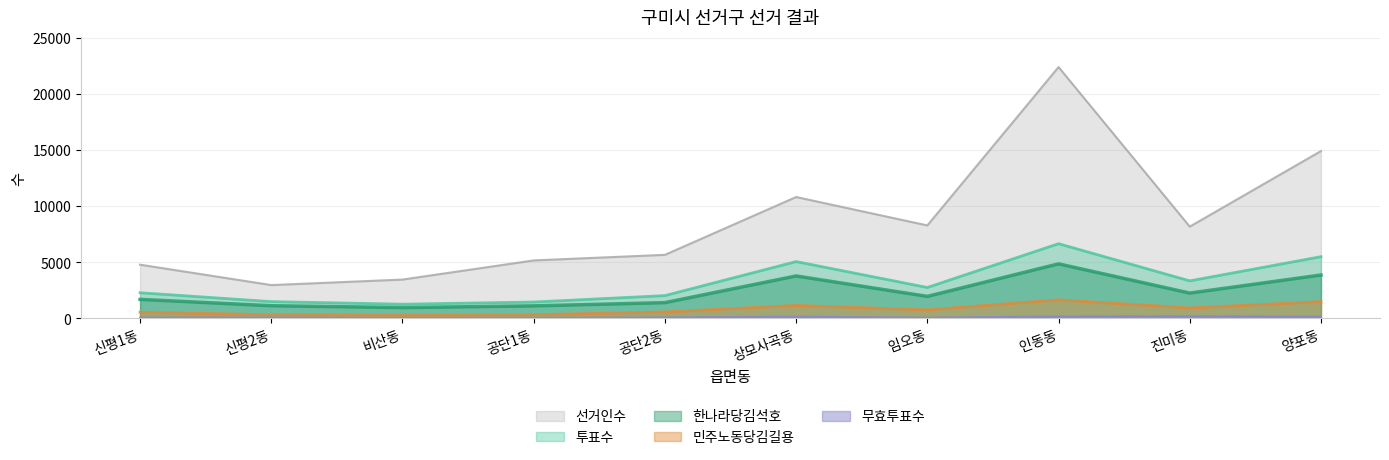

Where is the first local minimum for 투표수?

비산동